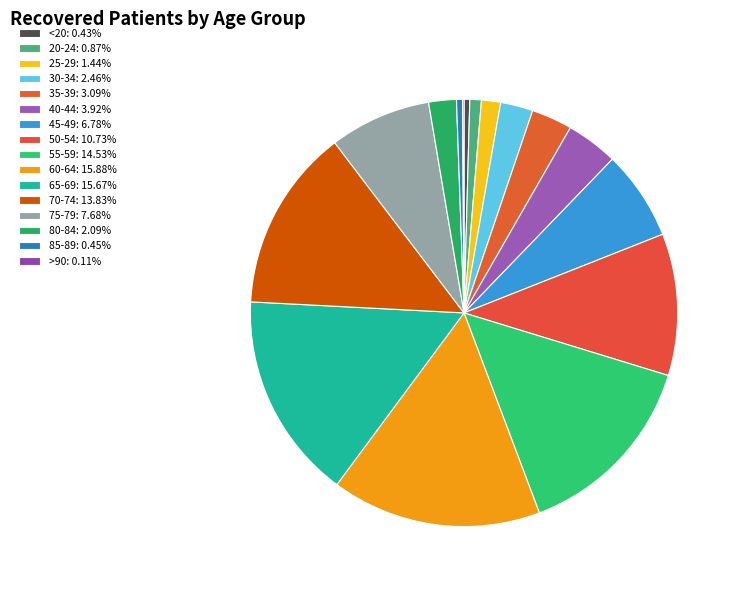

Is there any slice that represents more than half of the pie?

No